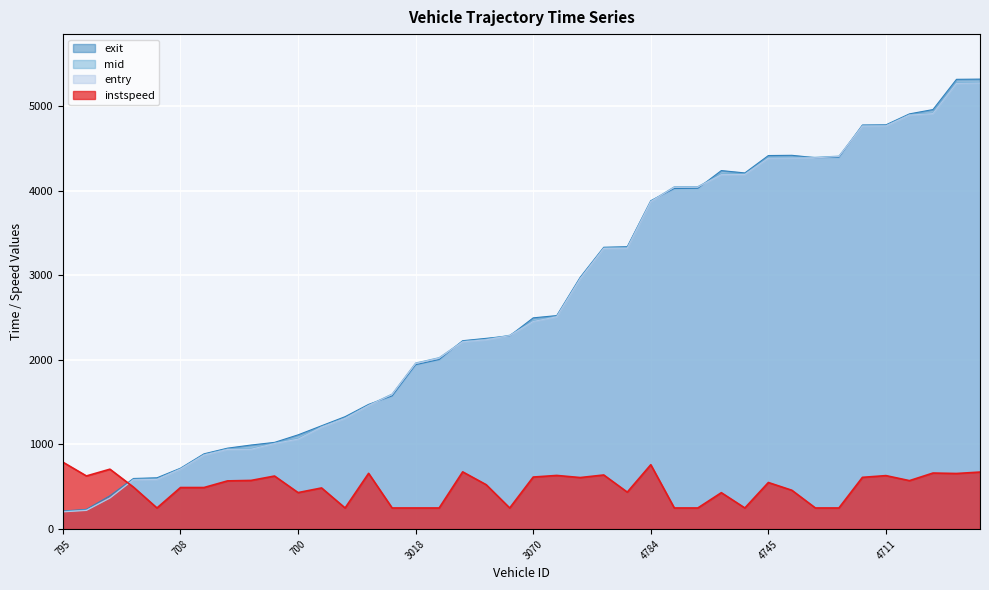

True or false: entry has a value of 2020.6 at 2795.

True